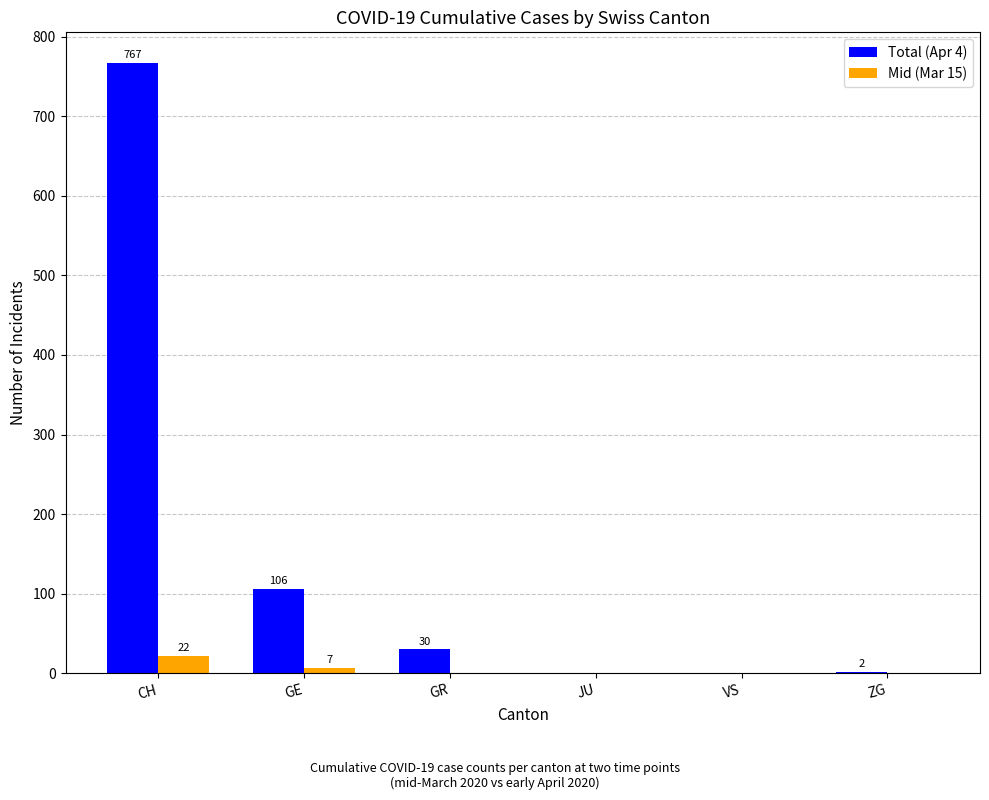

What is the sum of the Total (Apr 4) values at GR and VS?

30